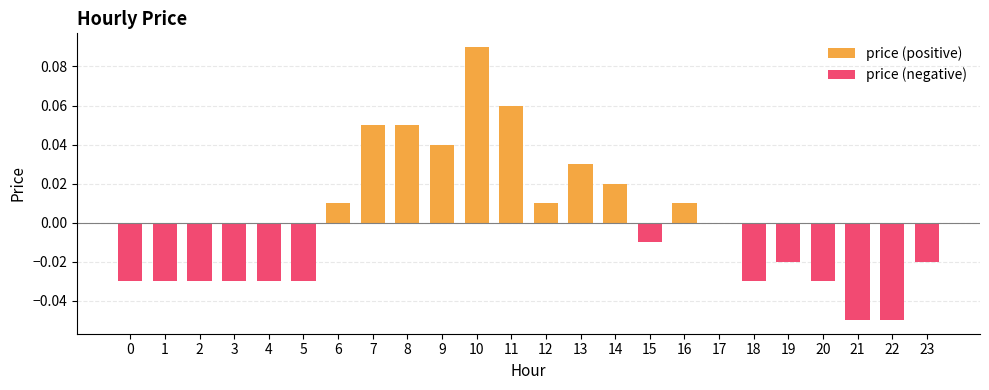

Which series has the largest range (max minus min)?

price (positive)